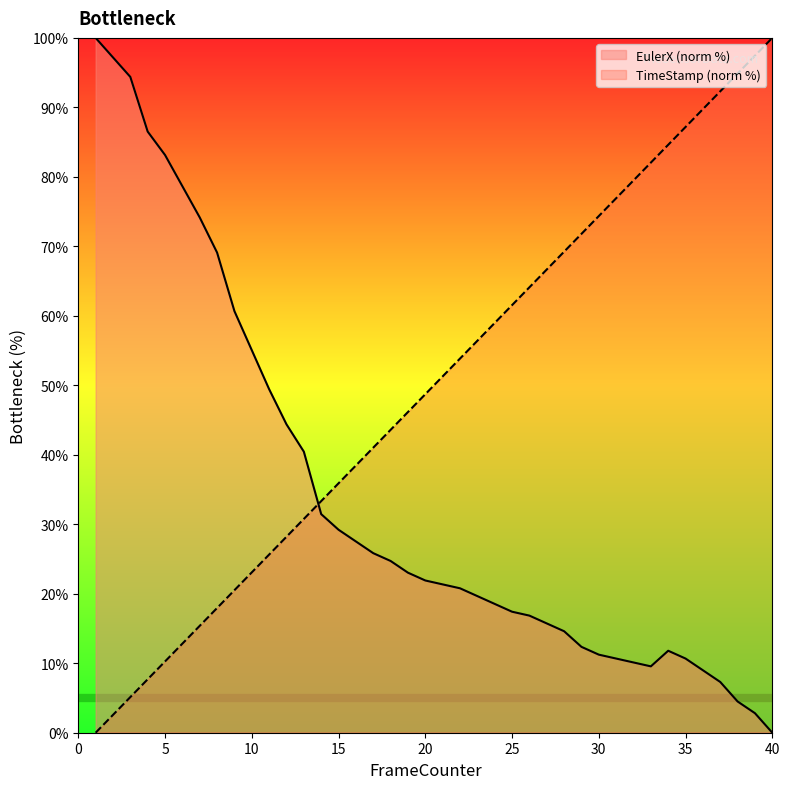

What is the difference between the EulerX (norm %) values at 35 and 25?

6.7